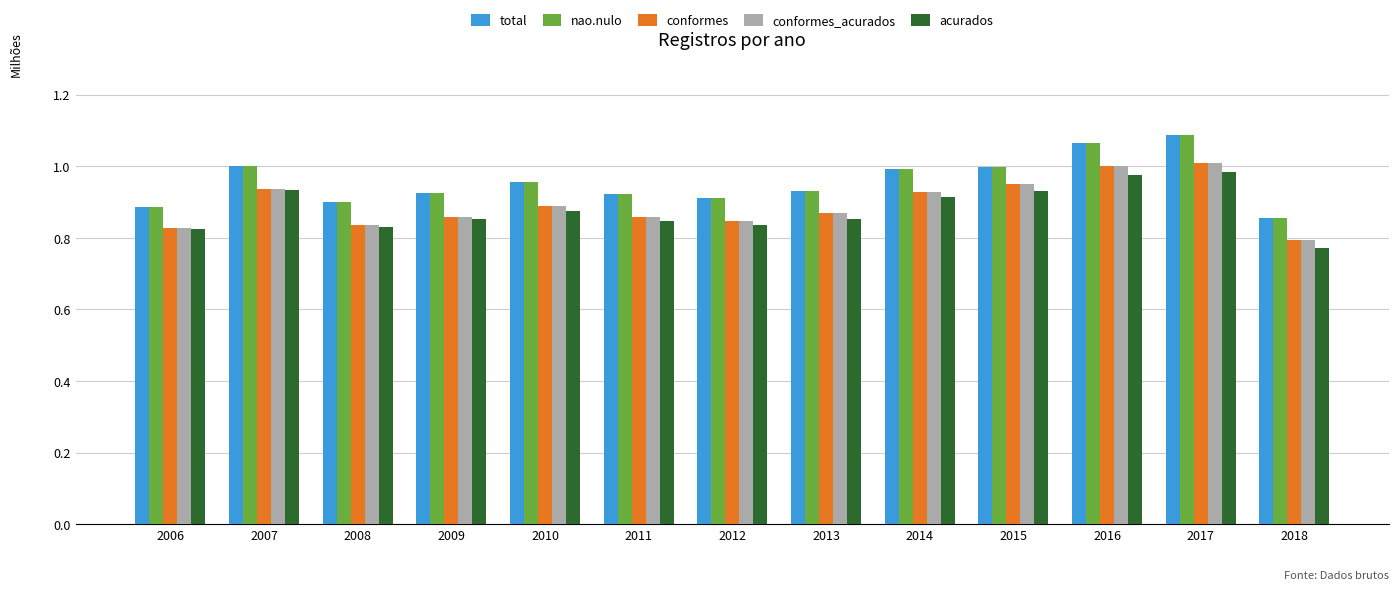

How many distinct data groups are displayed?

5